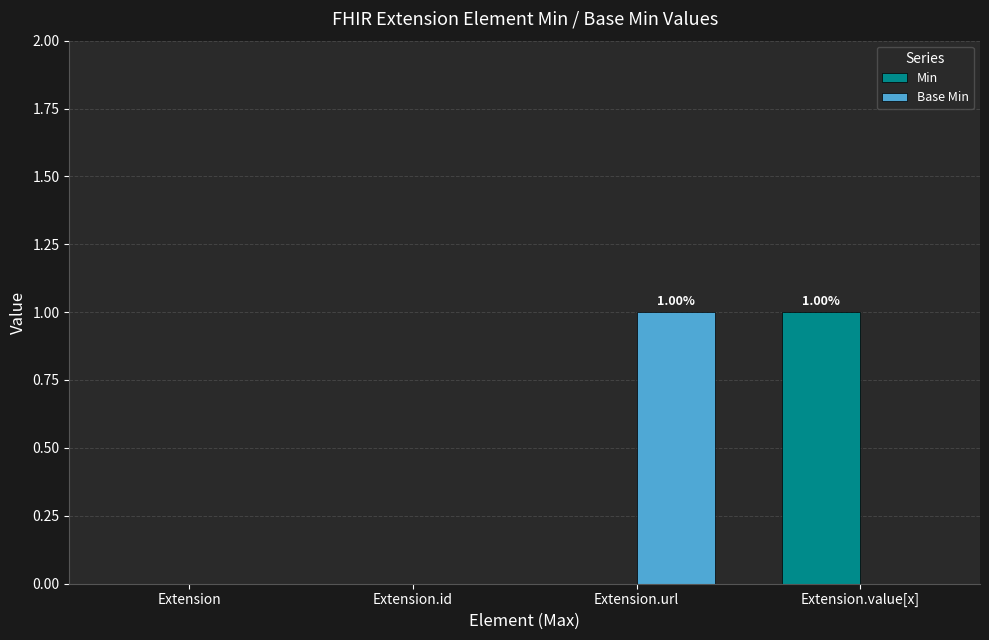

The Min series shows 0 at Extension. True or false?

True